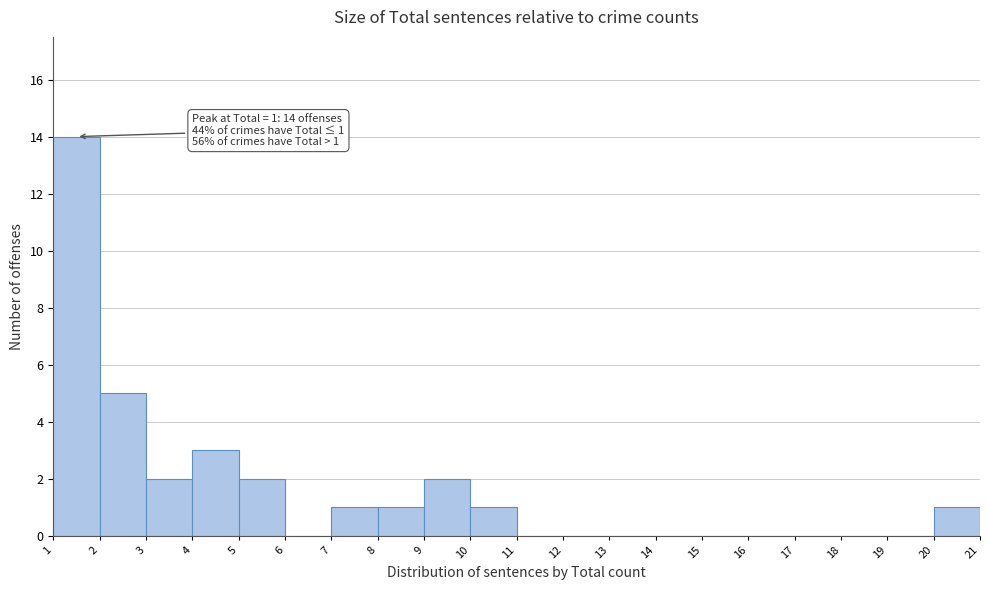

Over which range of the x-axis is the bar tallest?

1 to 2